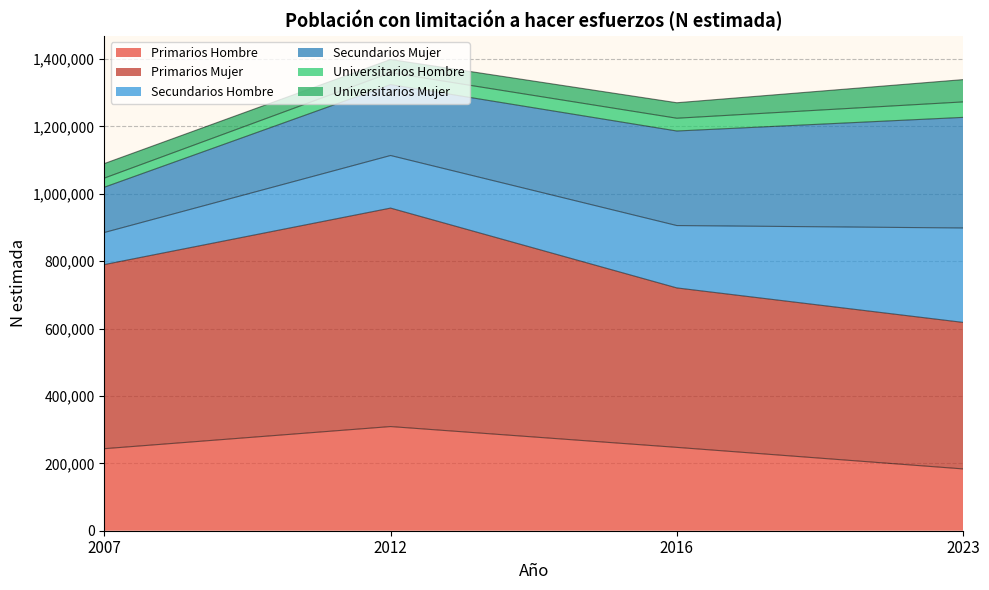

Rank the series by their maximum value, from highest to lowest.

Primarios Mujer, Secundarios Mujer, Primarios Hombre, Secundarios Hombre, Universitarios Mujer, Universitarios Hombre